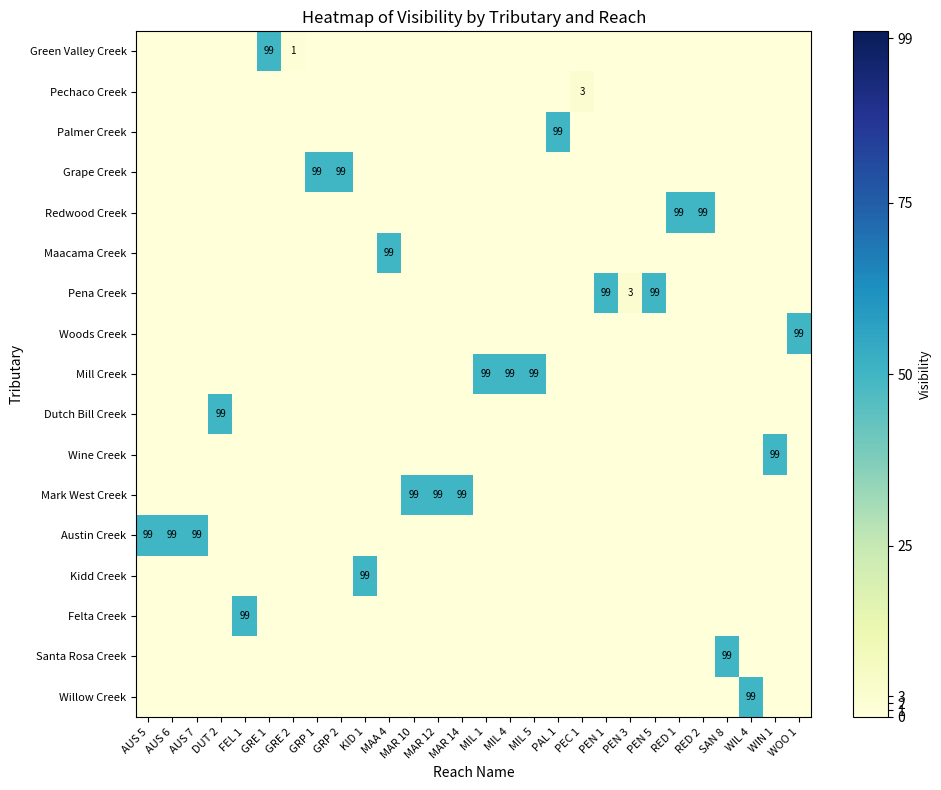

How many distinct data groups are displayed?

17